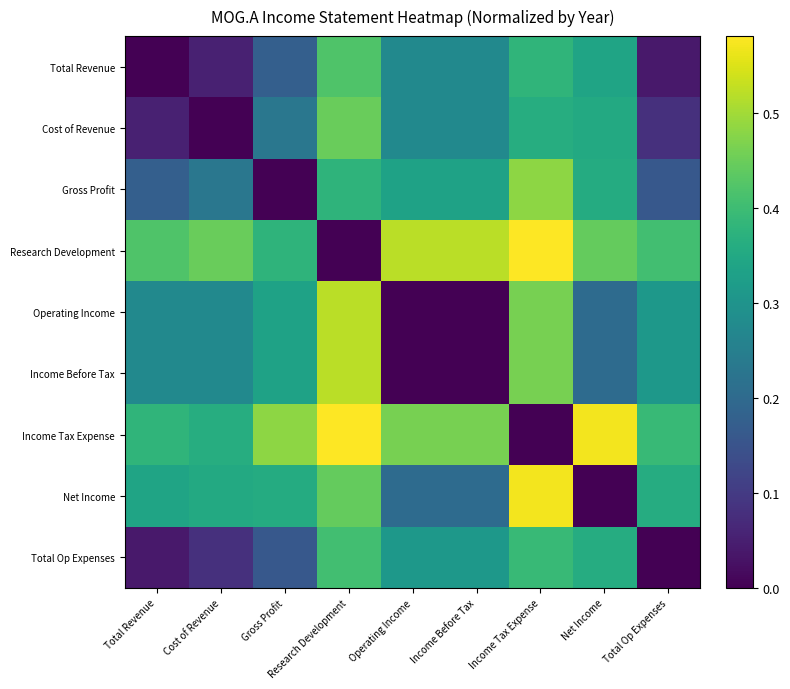

At how many categories does at least one series exceed 0?

9